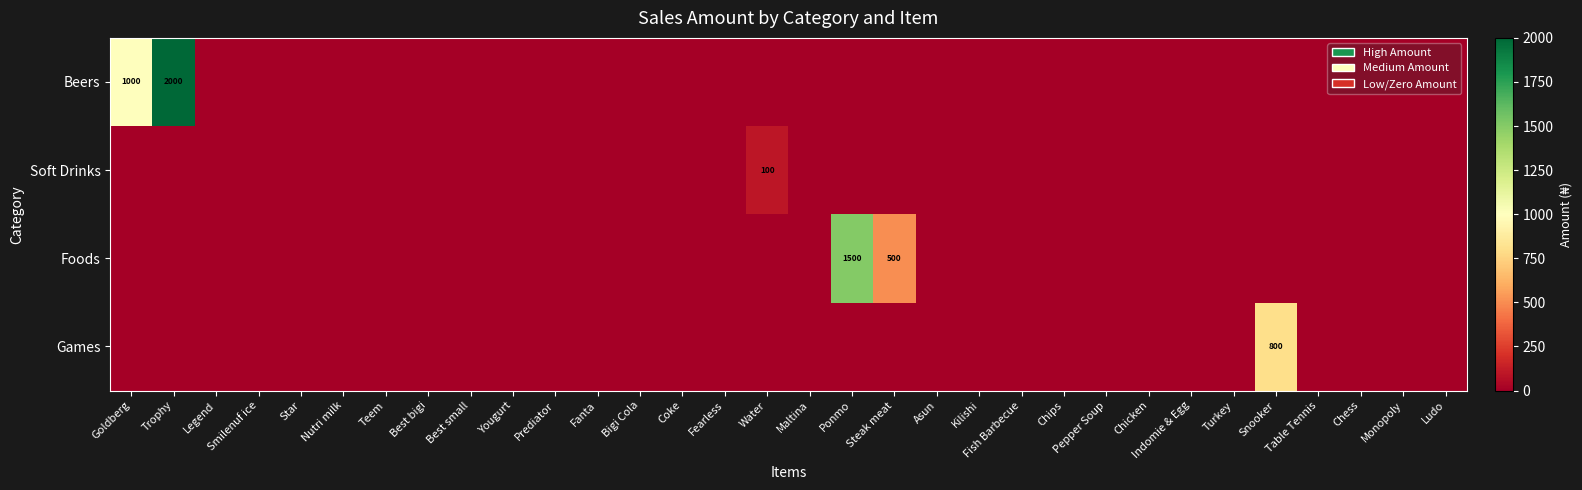

Which series has the largest range (max minus min)?

Beers